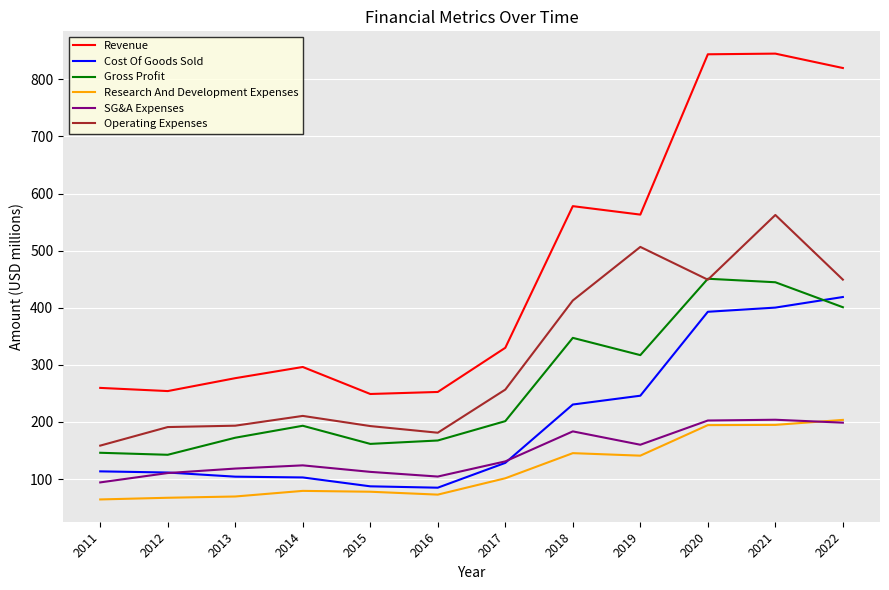

What are all the series names shown in the legend?

Revenue, Cost Of Goods Sold, Gross Profit, Research And Development Expenses, SG&A Expenses, Operating Expenses